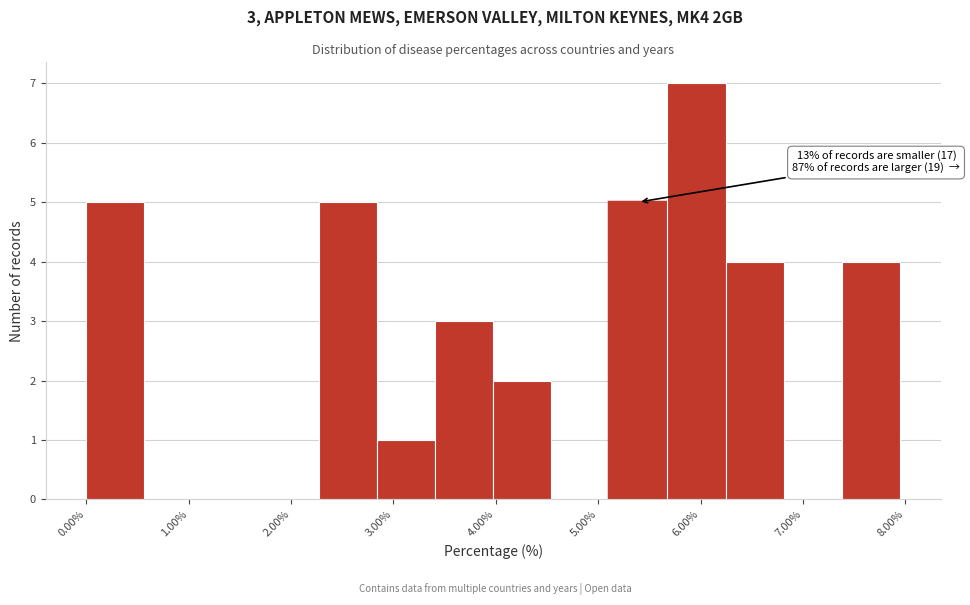

Over which range of the x-axis is the bar tallest?

5.7 to 6.2